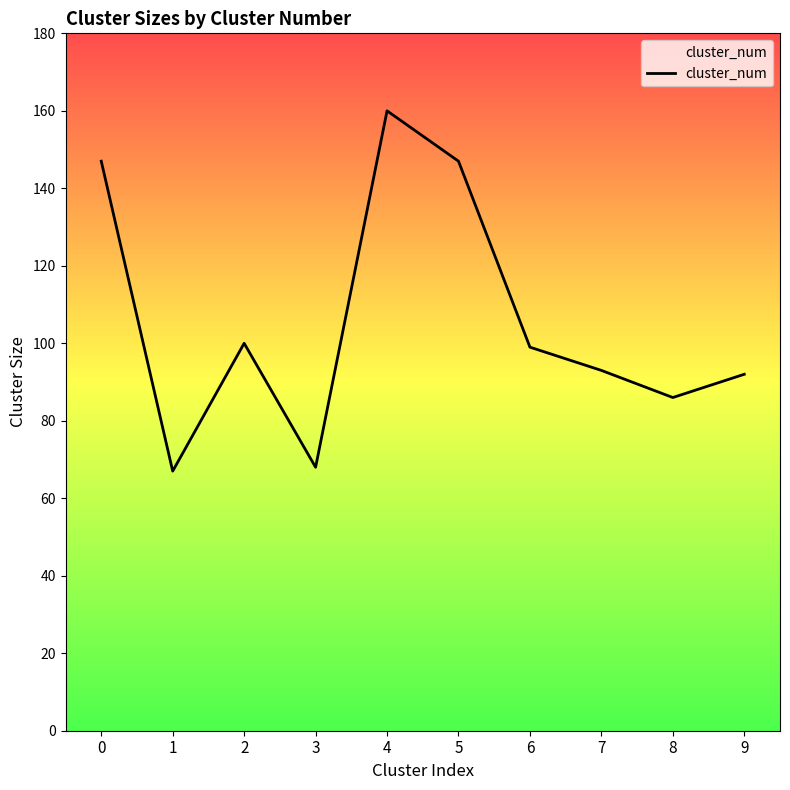

Reading right to left, transcribe all the data shown in this chart.

92	86	93	99	147	160	68	100	67	147